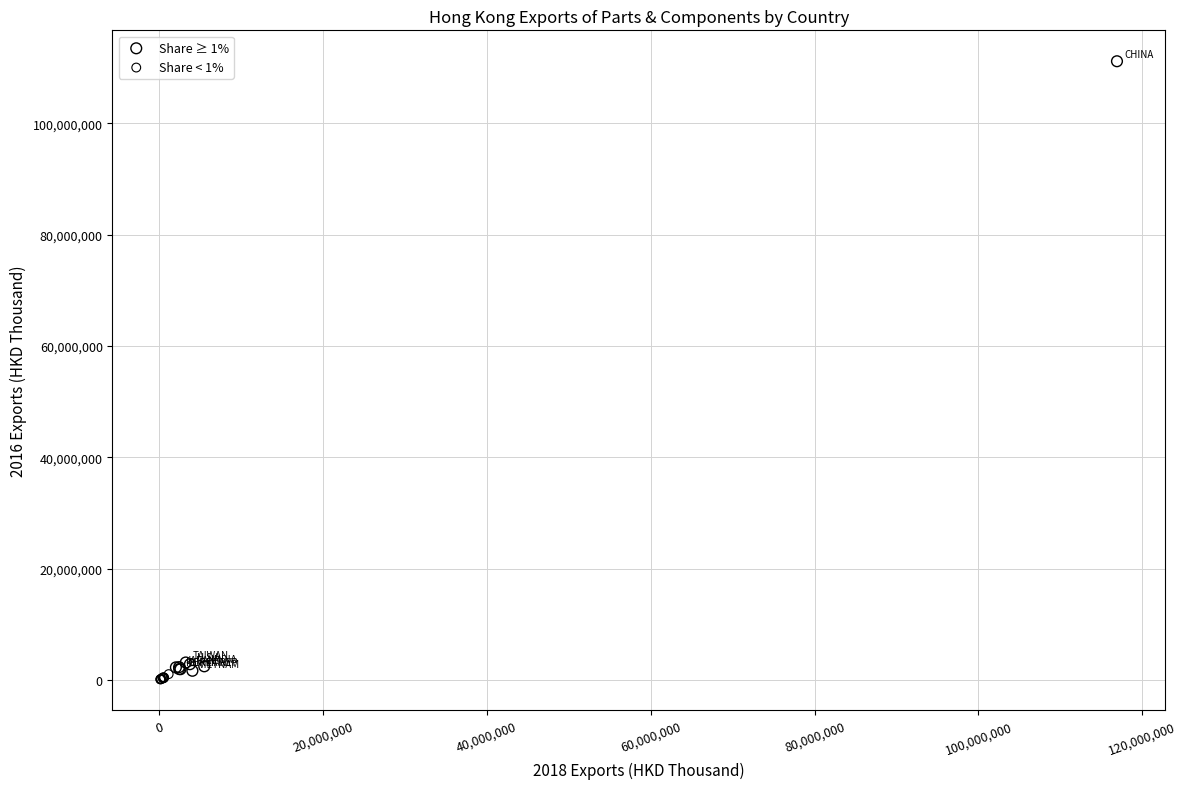

Which series contains the highest Y value?

Share ≥ 1%